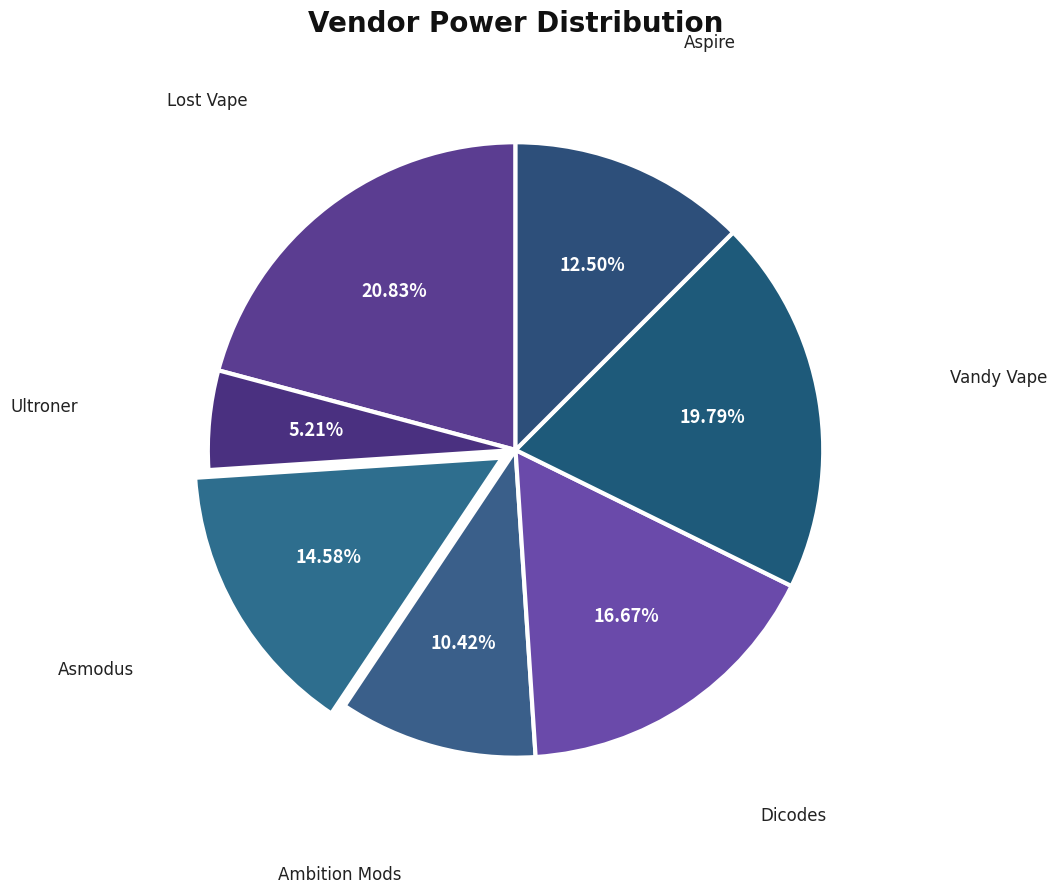

Count the number of slices in the pie.

7